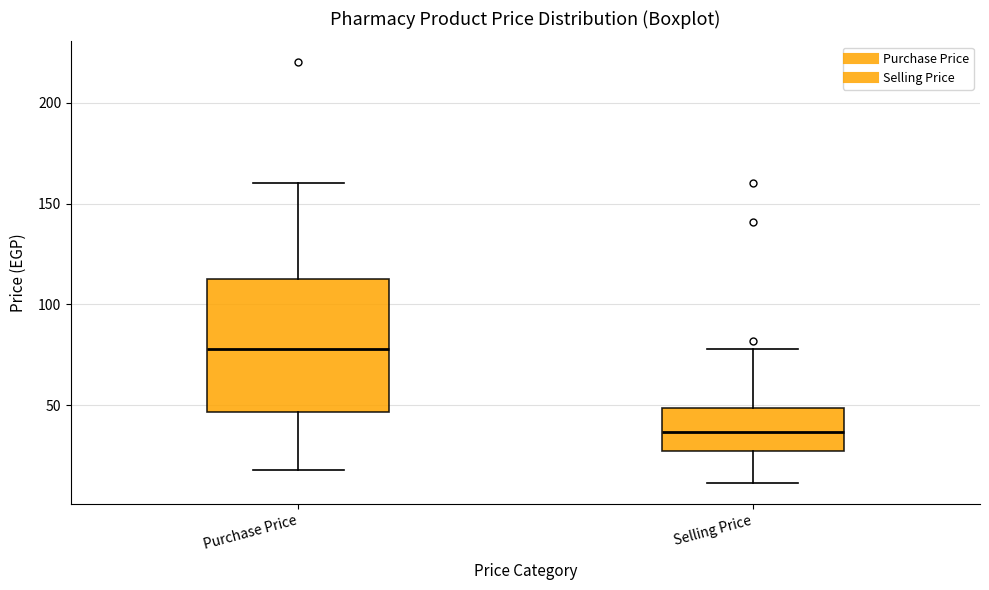

Reading left to right, read every box against the y-axis: the position of its median line, the range the box covers, and the ends of its whiskers. The values are not printed on the chart, so give them approximately, as read against the axis.

Purchase Price: median 80, box 45 to 115, whiskers 20 to 160
Selling Price: median 35, box 25 to 50, whiskers 10 to 80